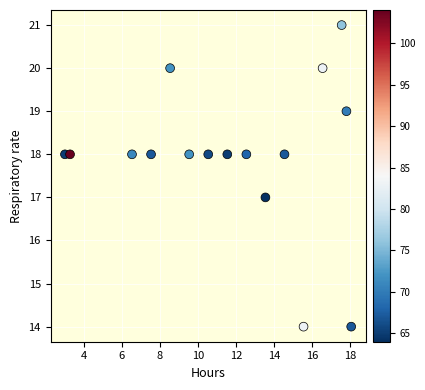

What is the range of Y values (max minus min)?

7